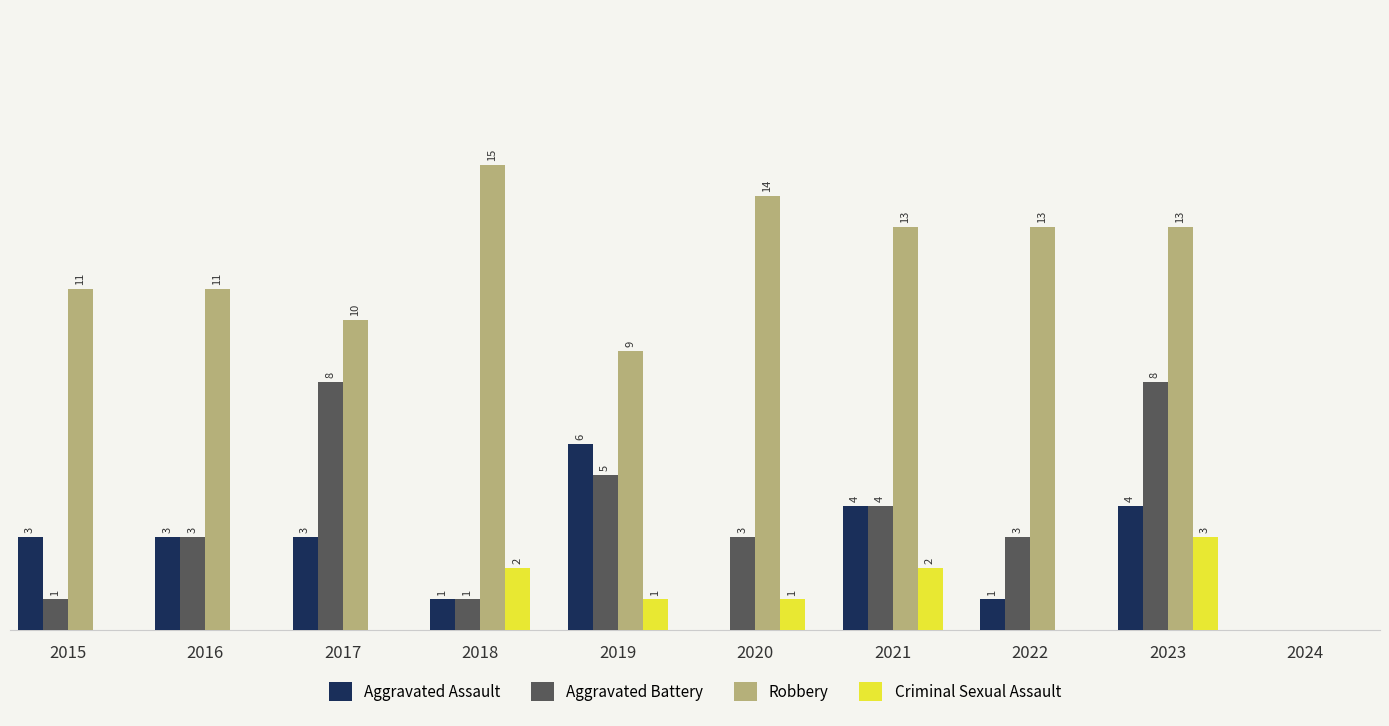

Which series has the largest total across all categories?

Robbery